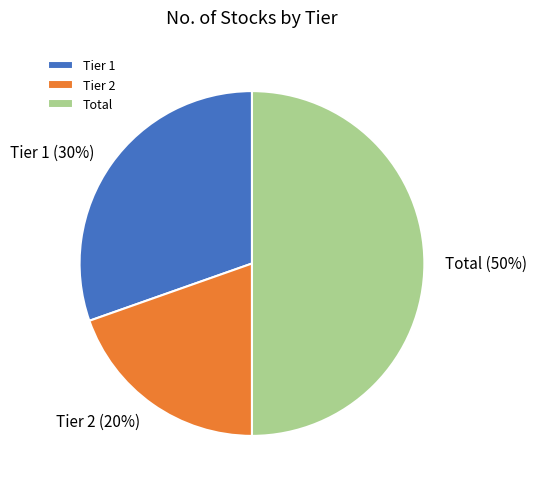

Does Tier 2 account for over 50% of the chart?

No